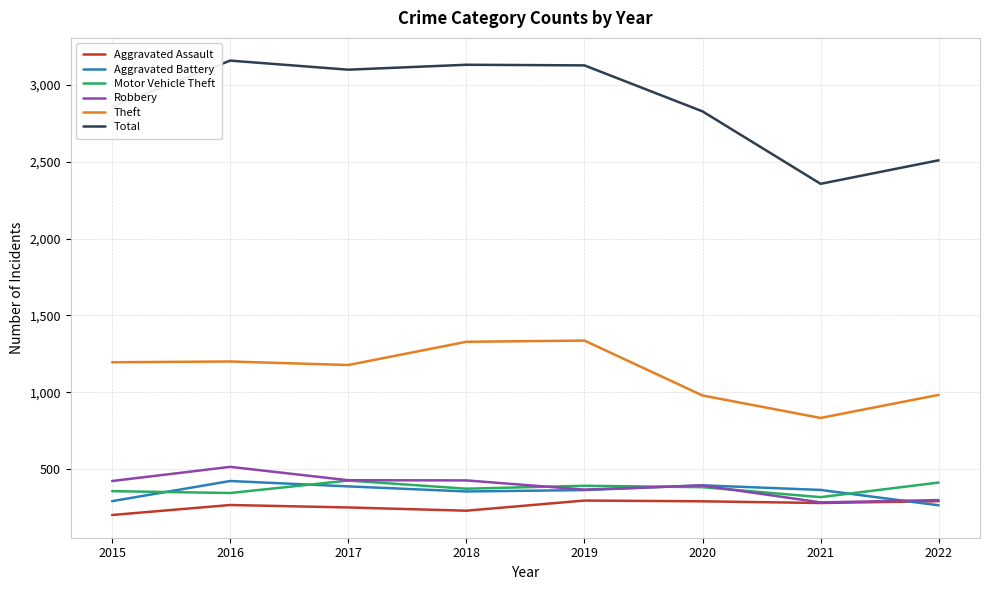

What is the difference between the maximum and minimum values in the Aggravated Battery series?

158